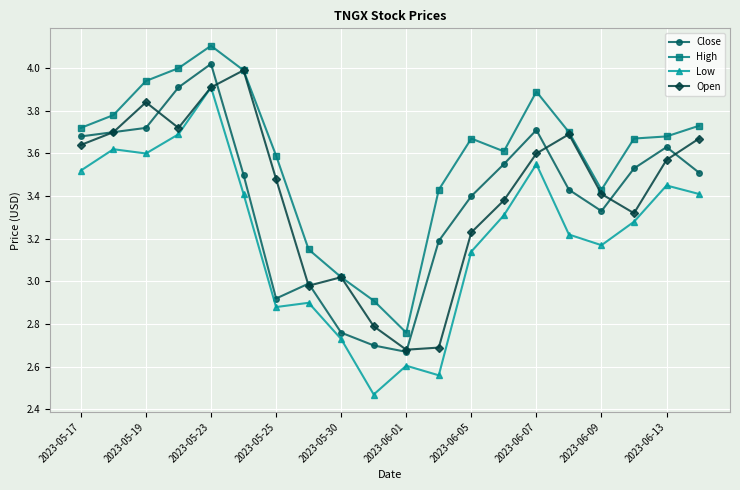

True or false: Low and High cross at least once.

False